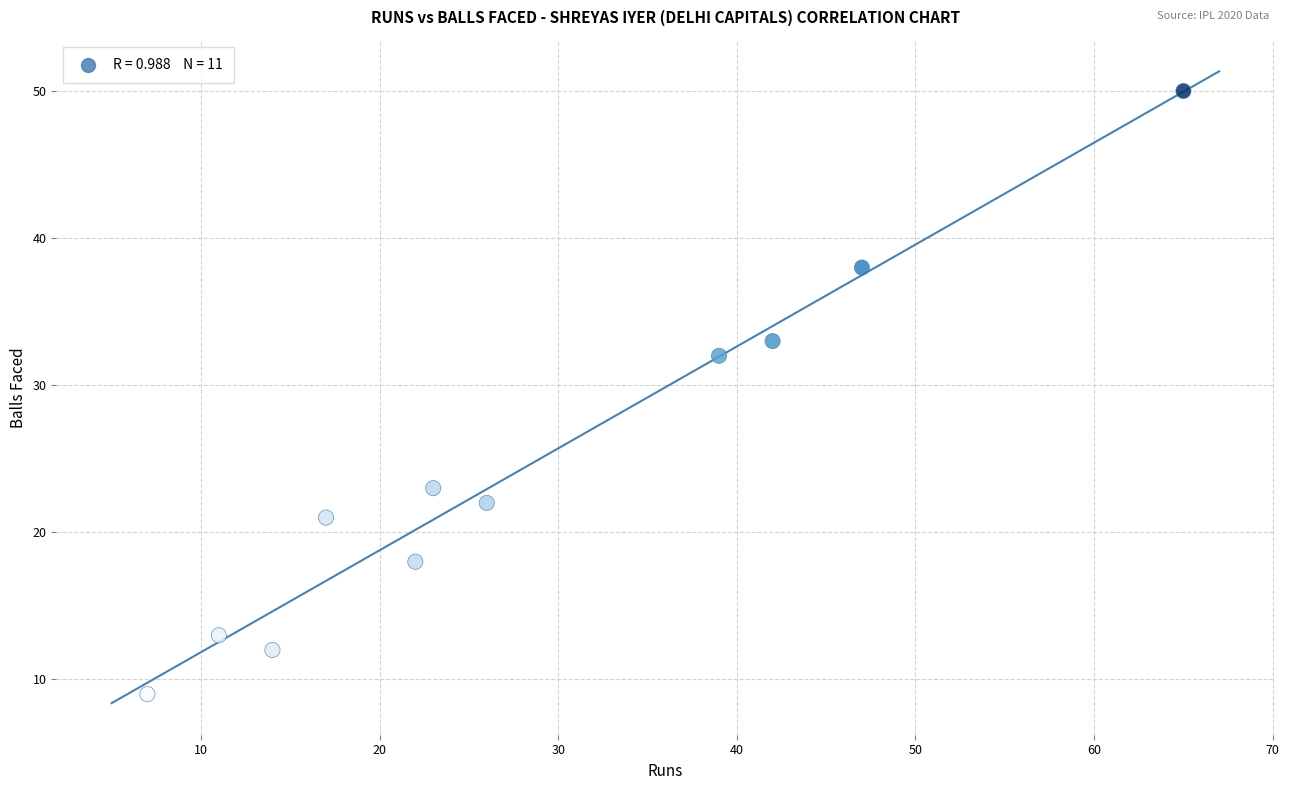

What Y value in the scatter plot is closest to 29?

32